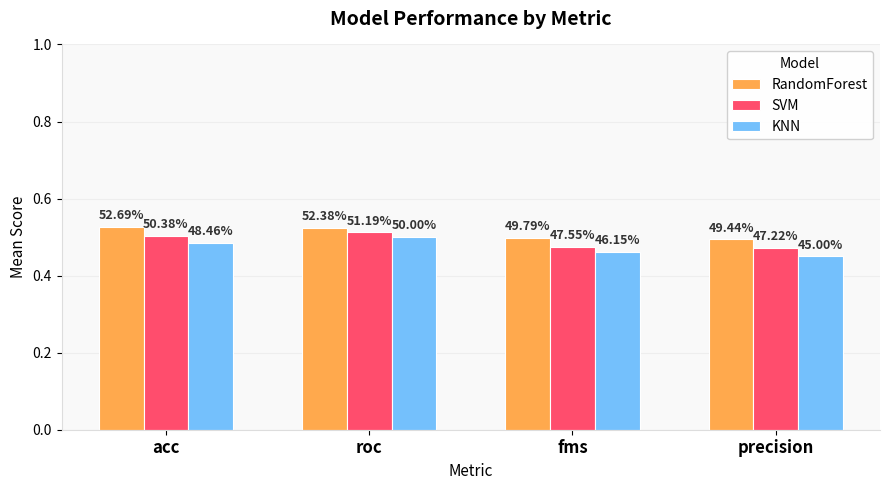

List the series in order of their overall mean, highest first.

RandomForest, SVM, KNN